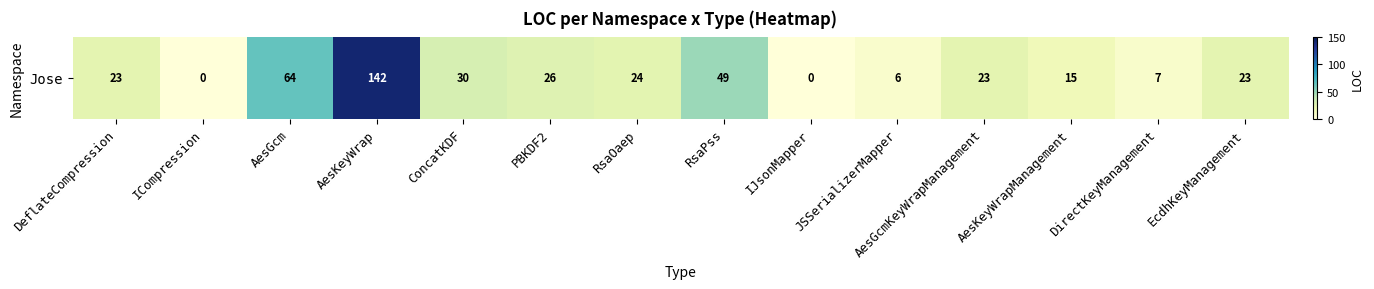

Reading right to left, list all the values displayed in this chart.

EcdhKeyManagement=23	DirectKeyManagement=7	AesKeyWrapManagement=15	AesGcmKeyWrapManagement=23	JSSerializerMapper=6	IJsonMapper=0	RsaPss=49	RsaOaep=24	PBKDF2=26	ConcatKDF=30	AesKeyWrap=142	AesGcm=64	ICompression=0	DeflateCompression=23